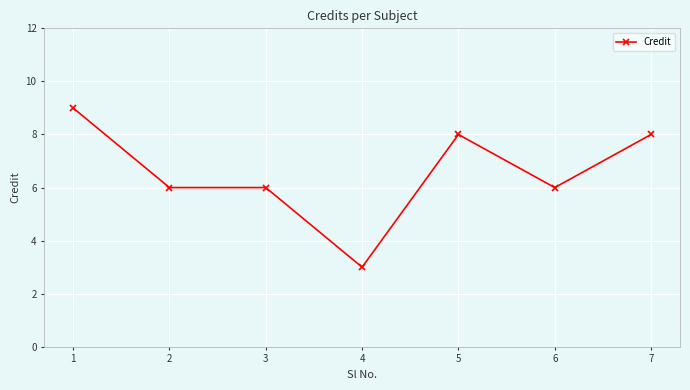

What is the change in value from 1 to 2?

-3